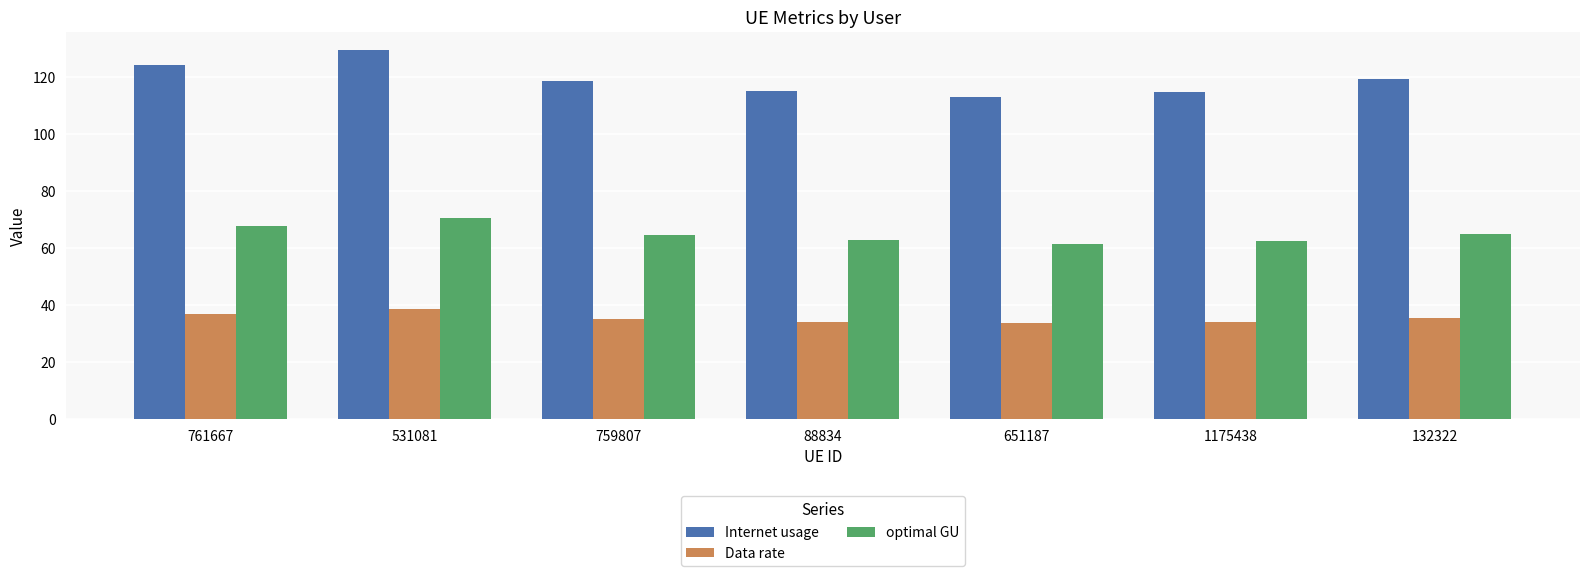

Is it true that Data rate equals 17.1 at 651187?

False